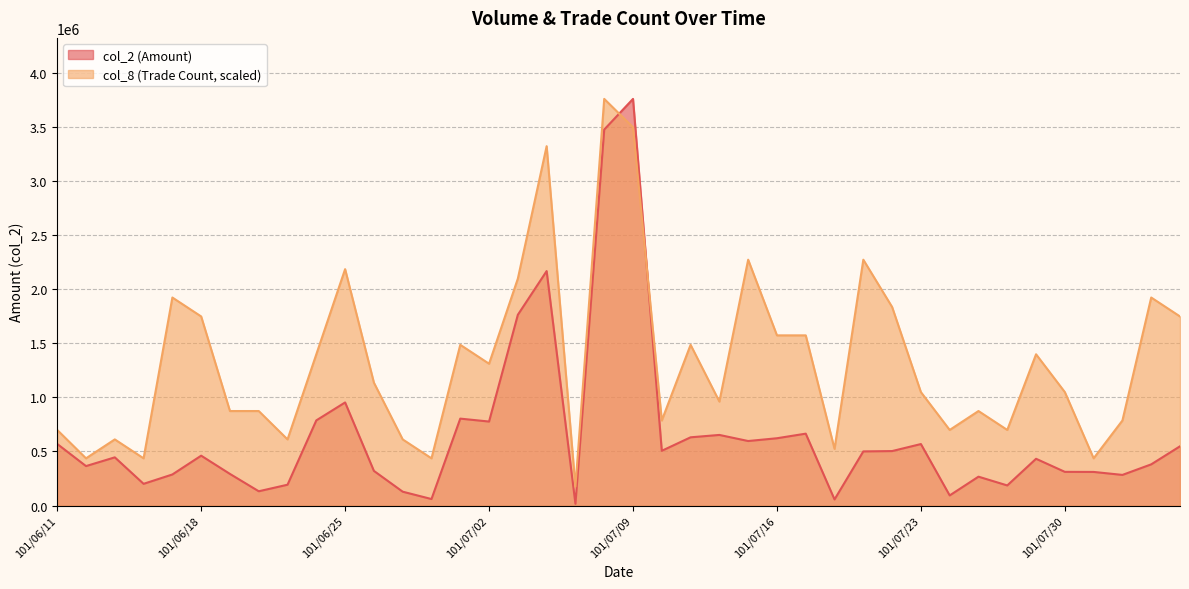

What are all the series names shown in the legend?

col_2 (Amount), col_8 (Trade Count, scaled)